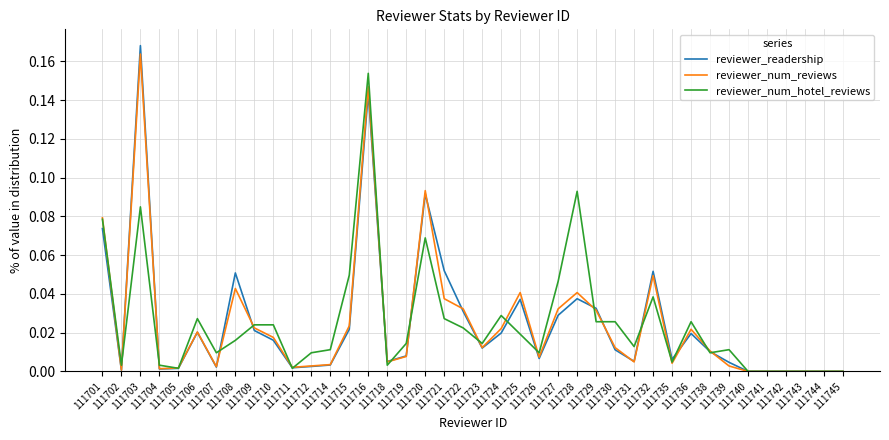

True or false: reviewer_num_hotel_reviews has a value of 0.0 at 111714.

True